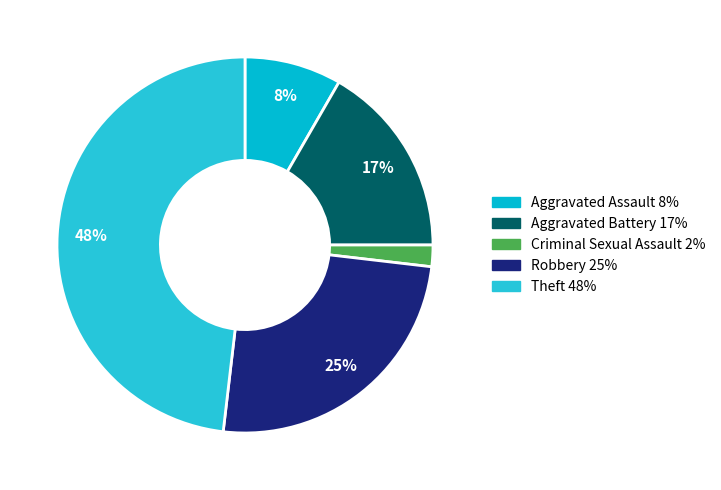

Is there a majority slice in this chart?

No